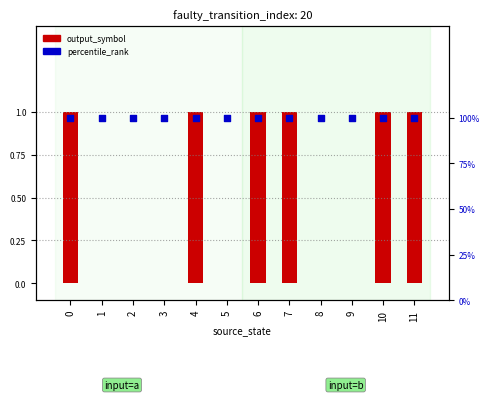

Which series has the widest spread of Y values?

output_symbol